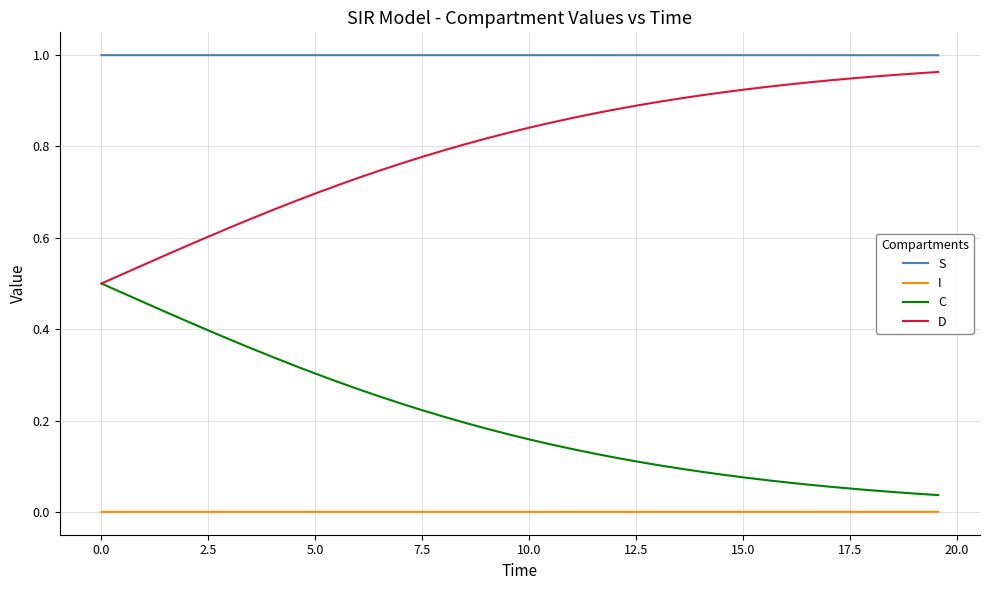

List the series in order of their overall mean, highest first.

S, D, C, I